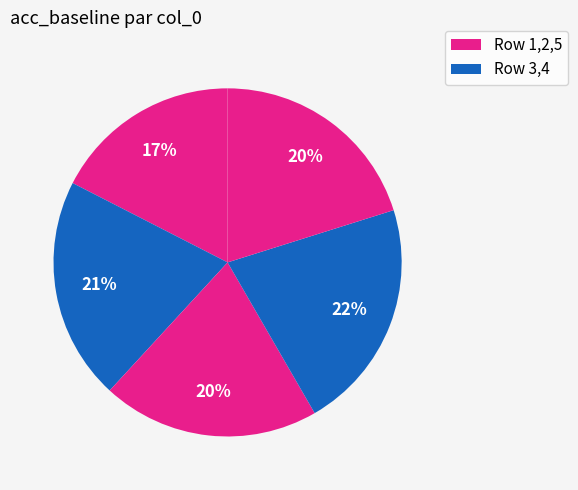

Is there any slice that represents more than half of the pie?

No